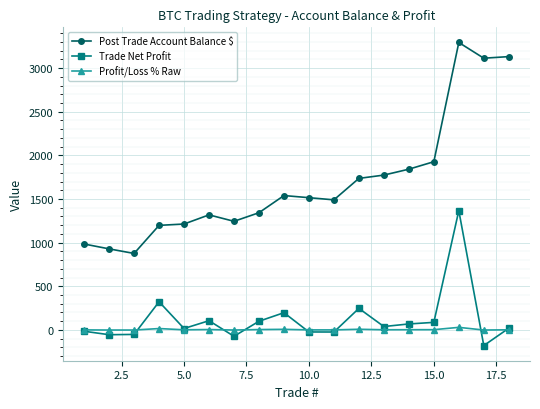

What is the smallest value displayed?

-180.2